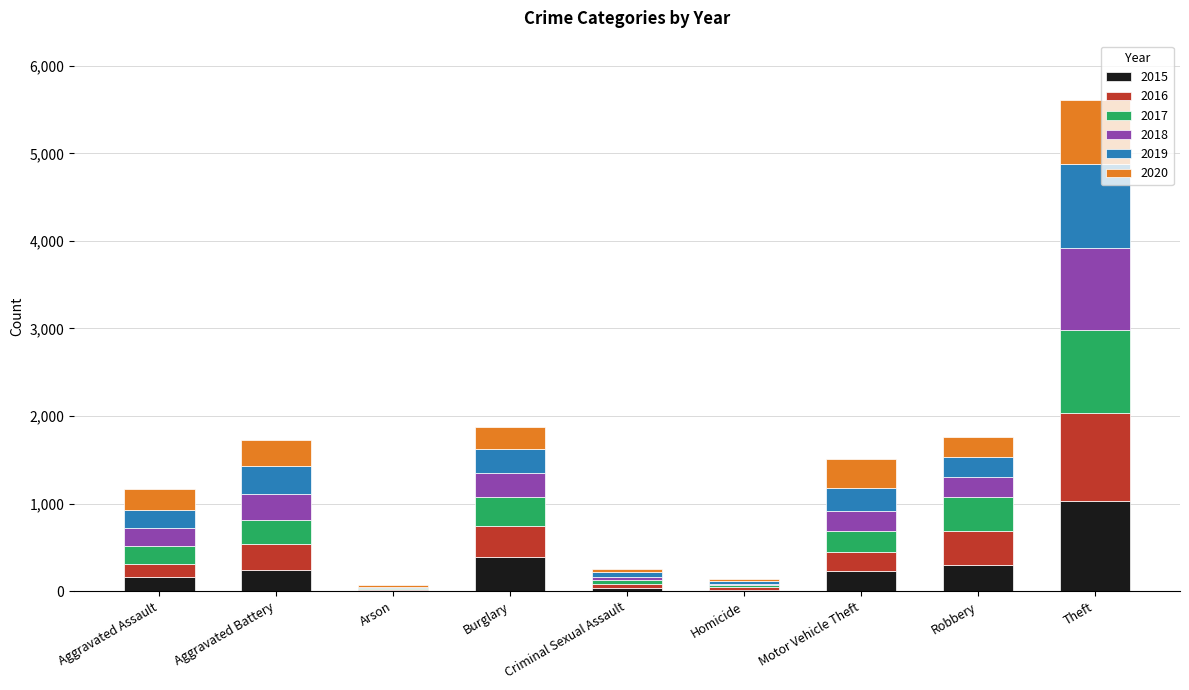

What is the total value across all series at Robbery?

1766